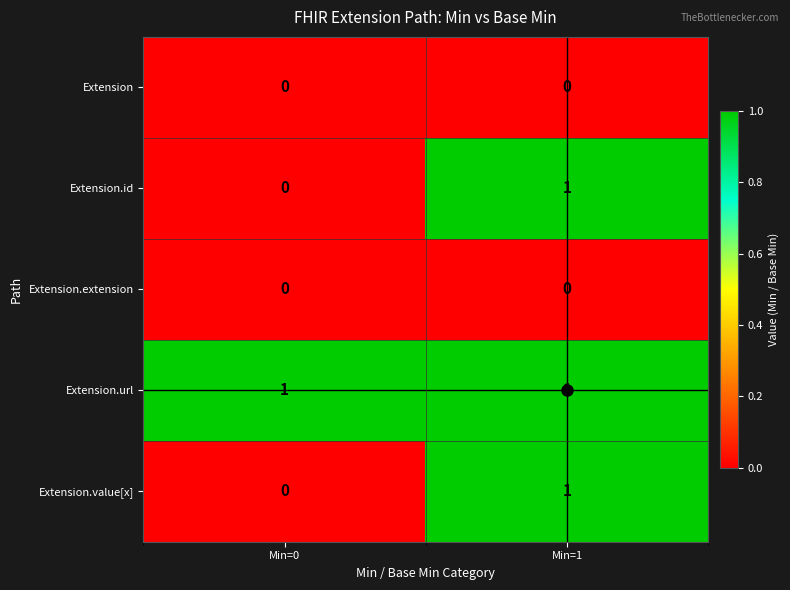

The Extension.id series shows 1 at Min=1. True or false?

True